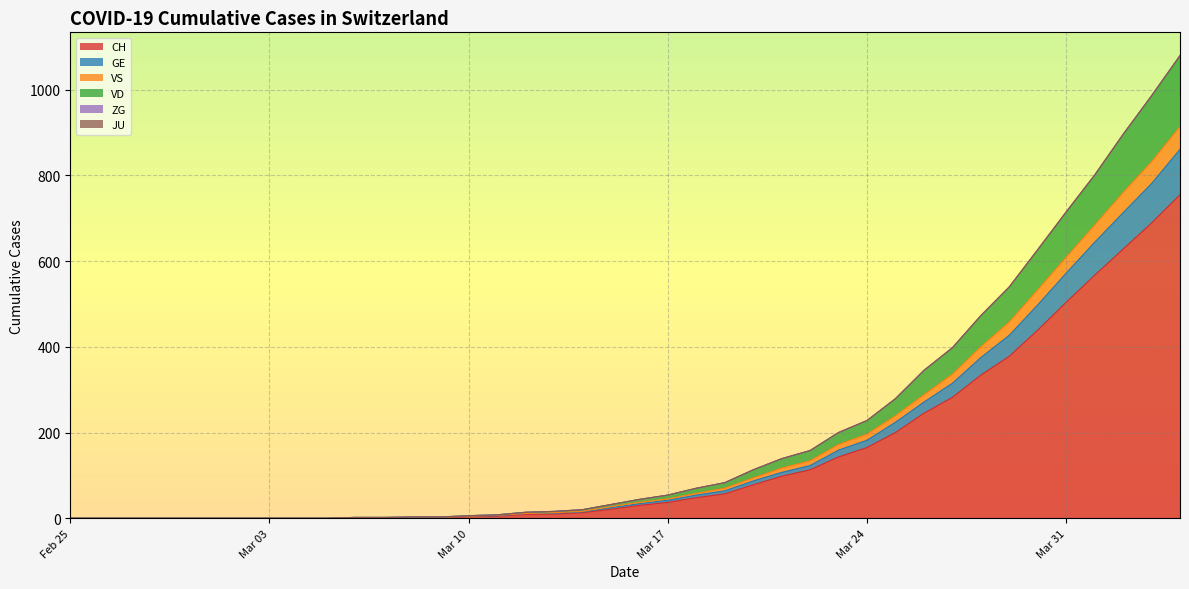

What position from the right is 2020-02-27?

38